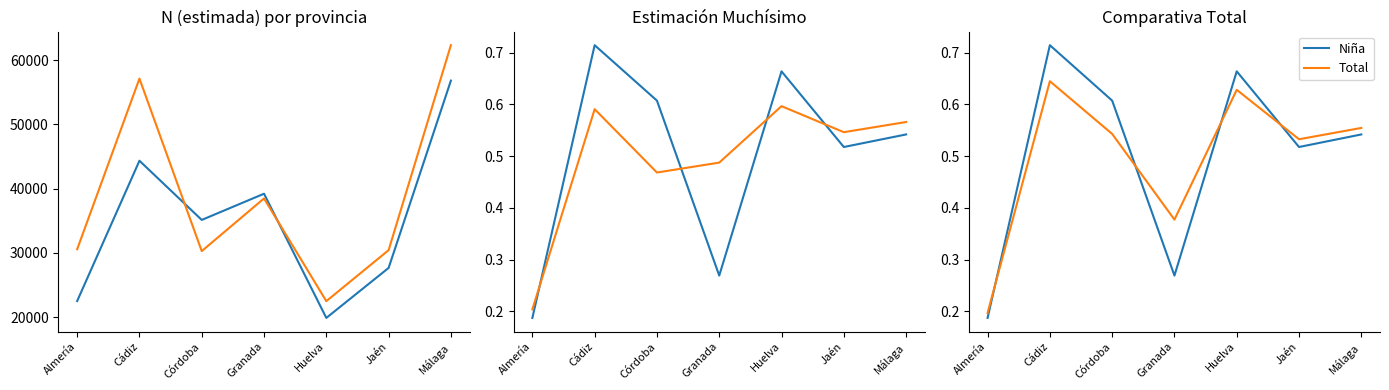

At which category does the chart reach its peak across all series?

Cádiz